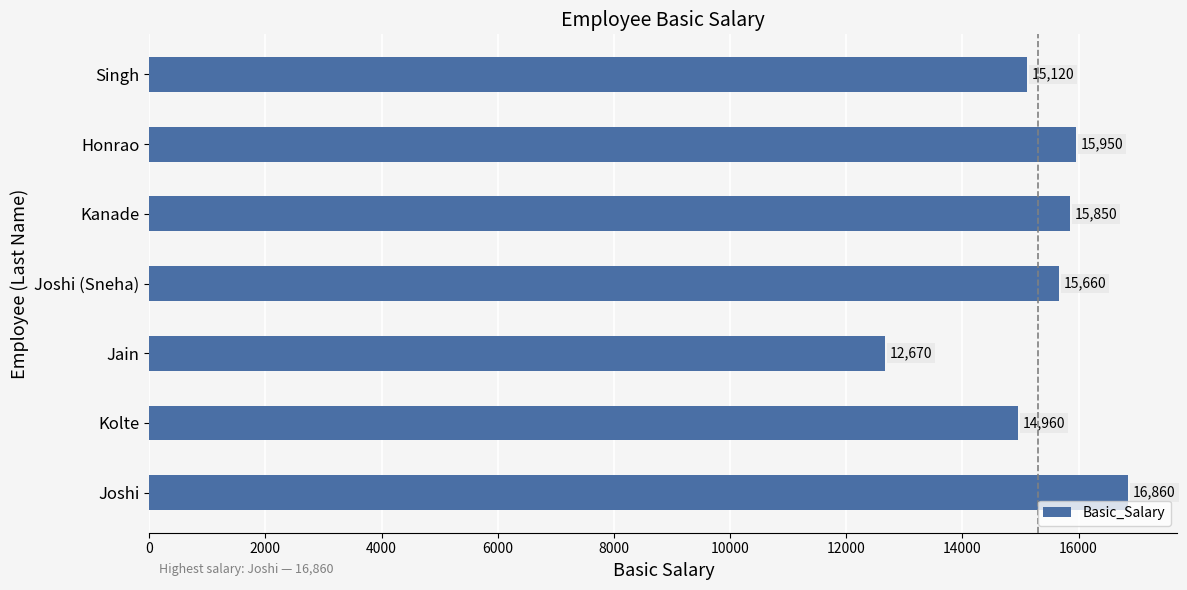

Reading bottom to top, extract all data points from this chart.

Joshi=16860	Kolte=14960	Jain=12670	Joshi (Sneha)=15660	Kanade=15850	Honrao=15950	Singh=15120